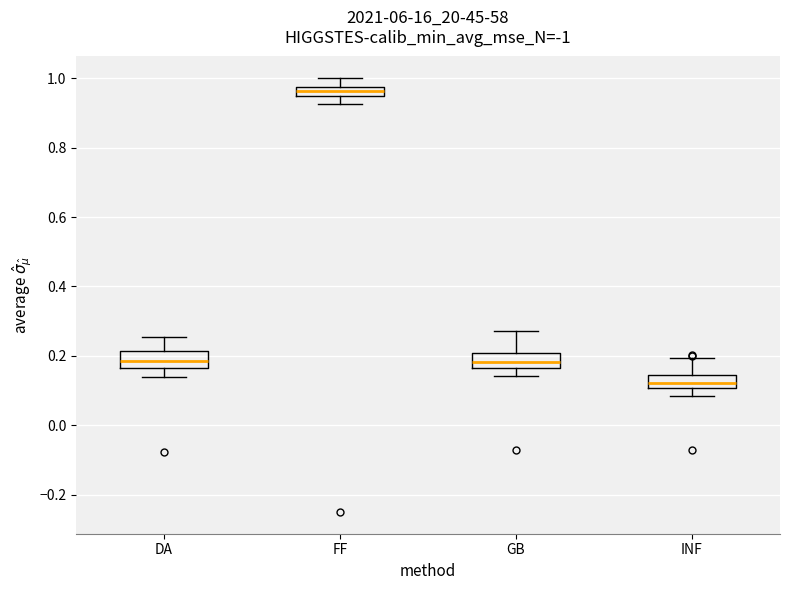

Where is the lower edge of the box for INF on the y-axis? The values are not printed on the chart, so give them approximately, as read against the axis.

0.10